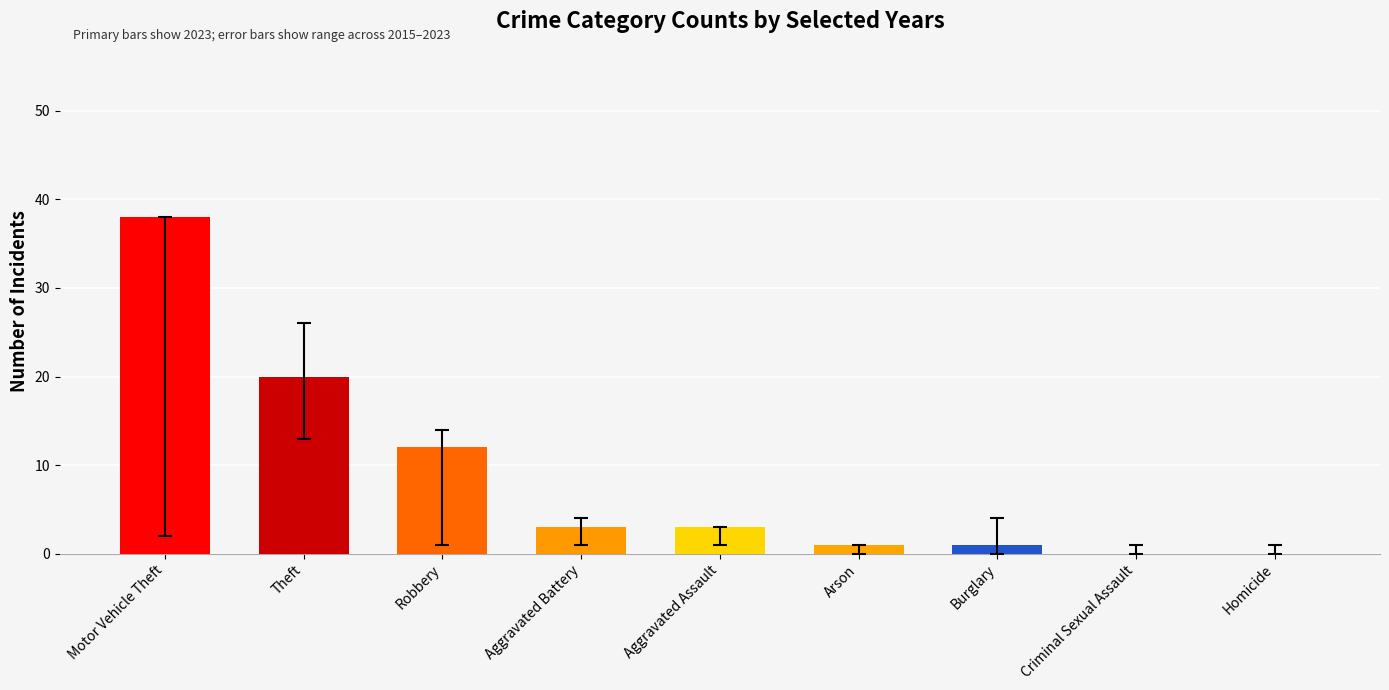

What is the sum of all values?

78